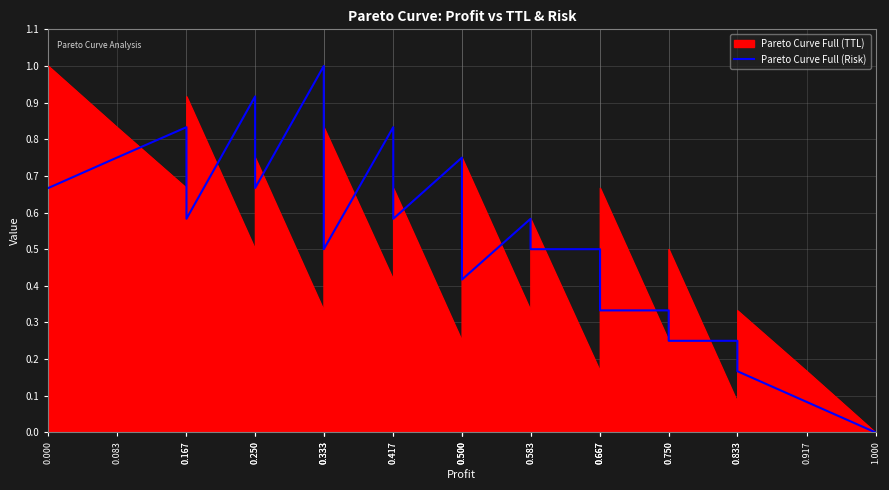

Reading left to right, what are all the values shown in this chart?

0.000=0.7	0.083=0.8	0.167=0.8	0.167=0.6	0.250=0.9	0.250=0.7	0.333=1.0	0.333=0.8	0.333=0.5	0.417=0.8	0.417=0.6	0.500=0.8	0.500=0.7	0.500=0.4	0.583=0.6	0.583=0.5	0.667=0.5	0.667=0.4	0.667=0.3	0.750=0.3	0.750=0.2	0.833=0.2	0.833=0.2	0.917=0.1	1.000=0.0